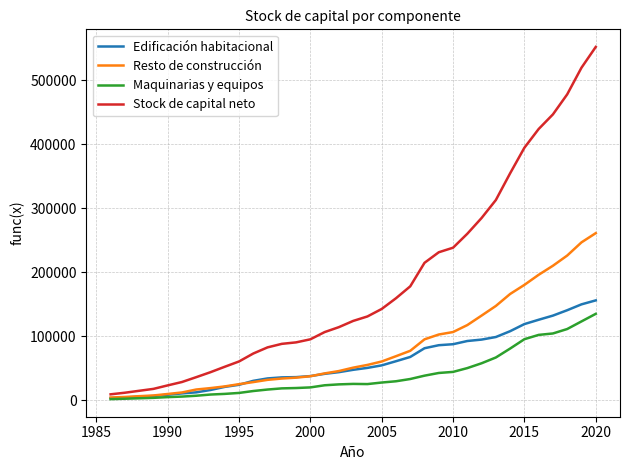

What is the highest value of the Maquinarias y equipos series?

134887